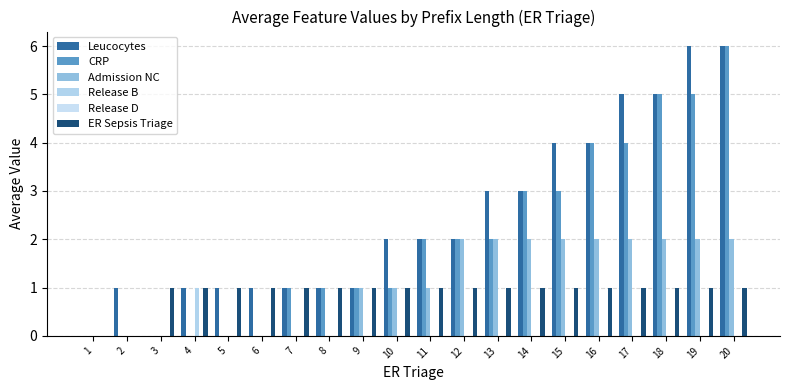

Which category has the lowest value across all series?

1